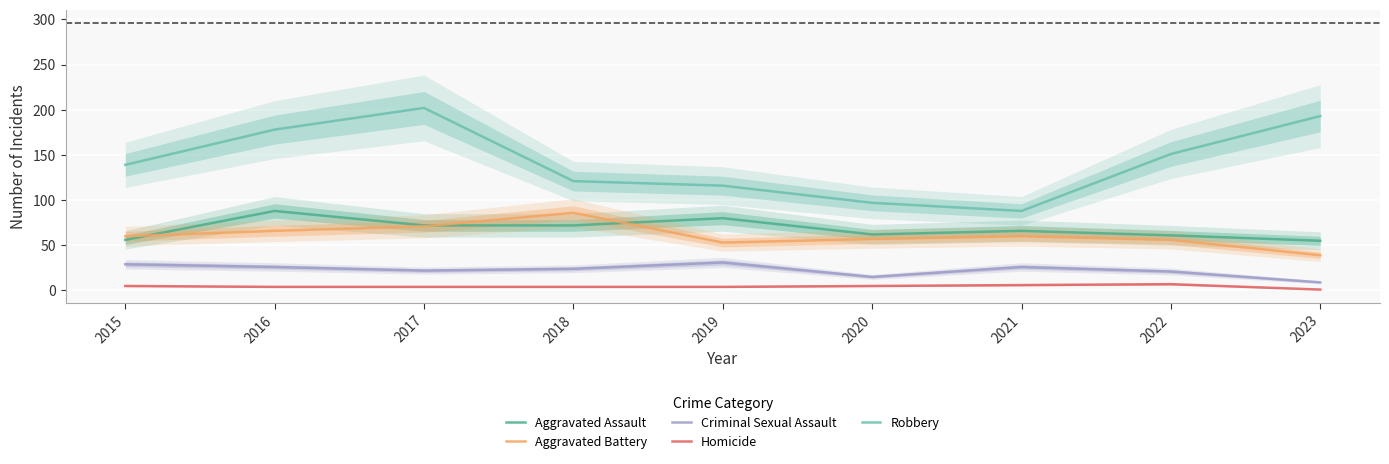

True or false: Criminal Sexual Assault has a value of 27 at 2020.

False